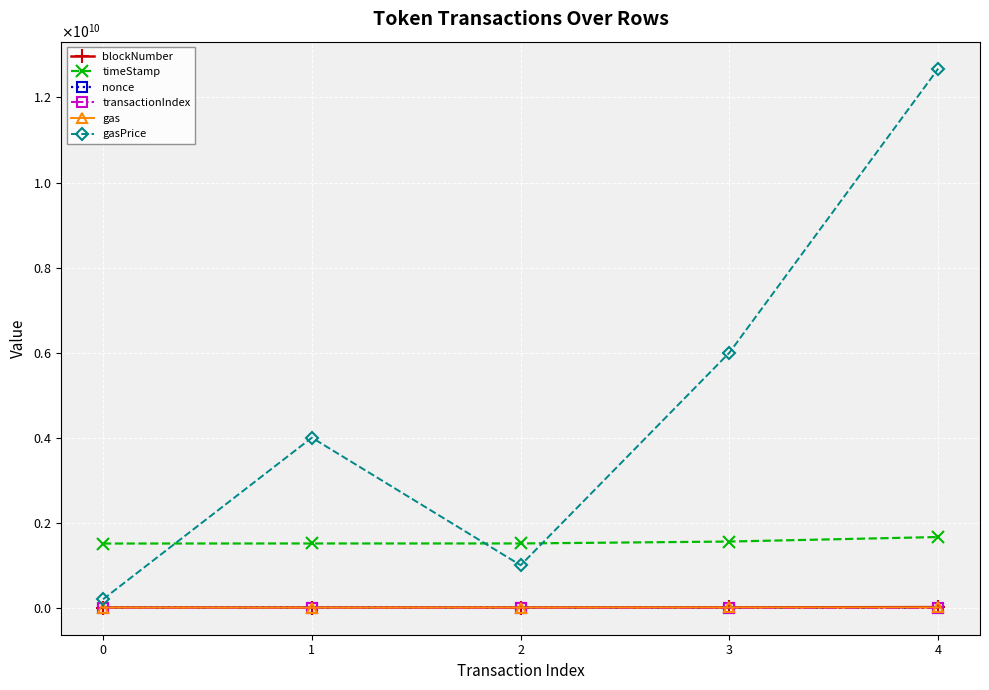

True or false: nonce and gasPrice intersect in this chart.

False